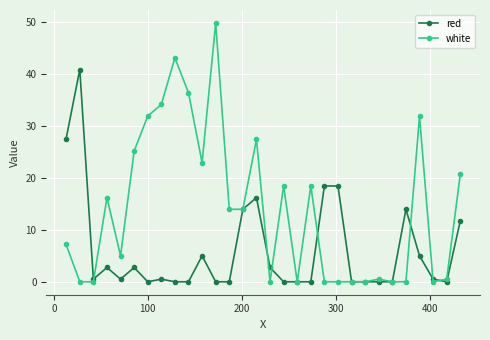

What is the value of the red point at the 27th from the left?

5.0